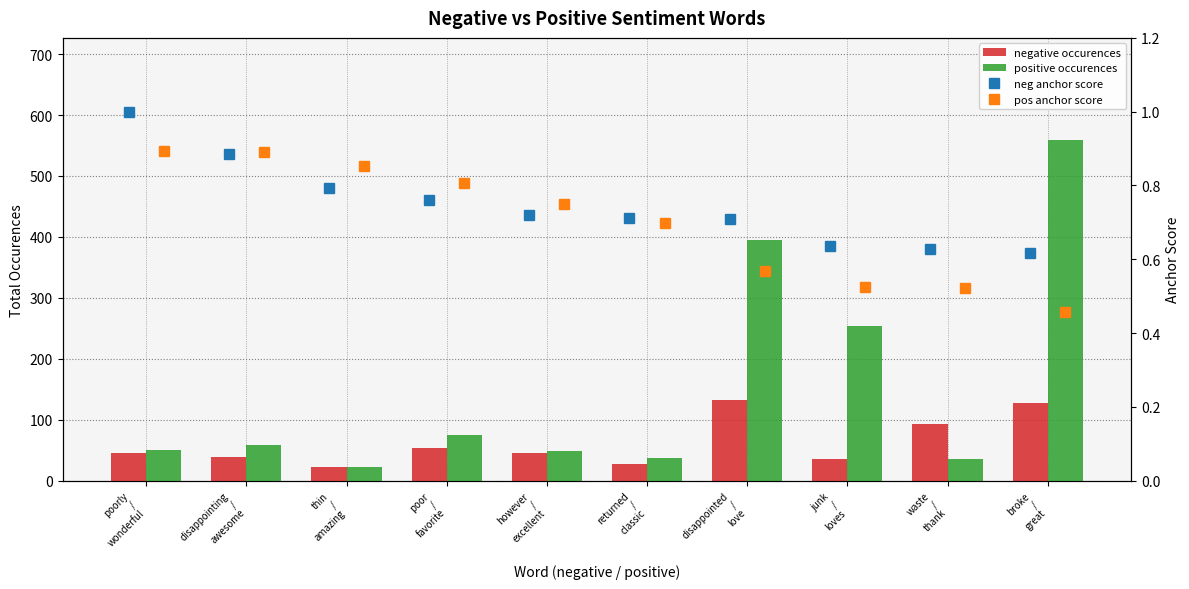

How many data points does each series have?

10